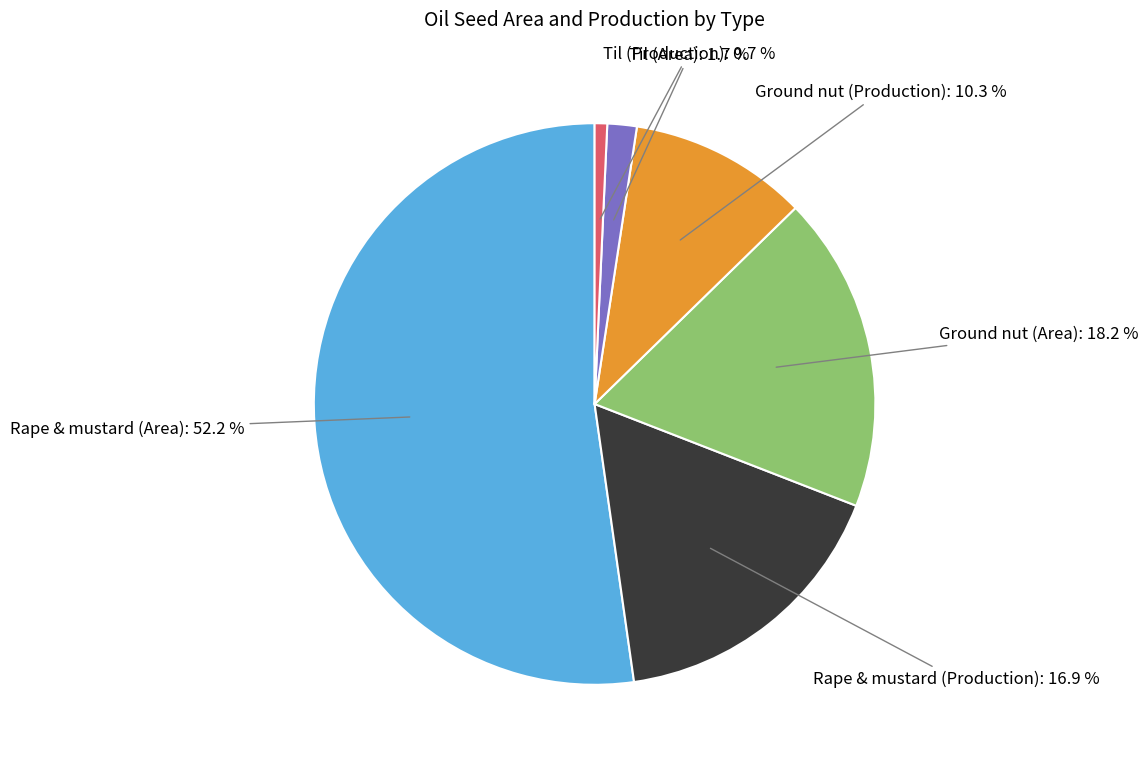

To the nearest percent, what portion does Til (Production) represent?

1%